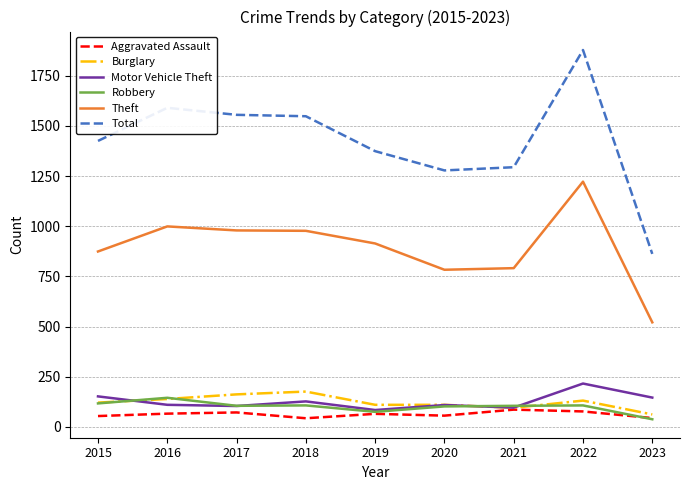

At which category is the sum across all series the highest?

2022